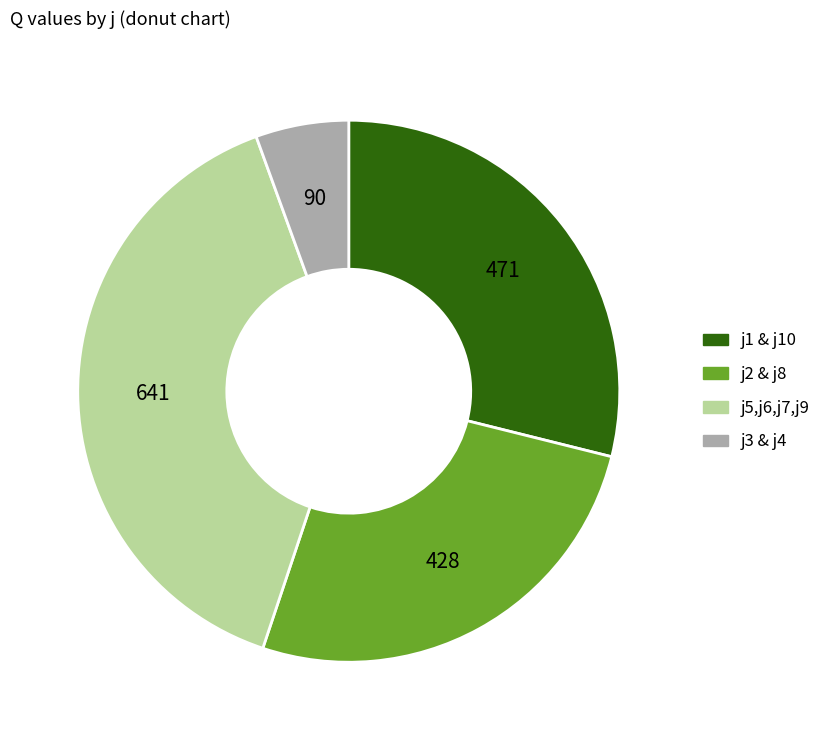

Does any single category account for the majority?

No